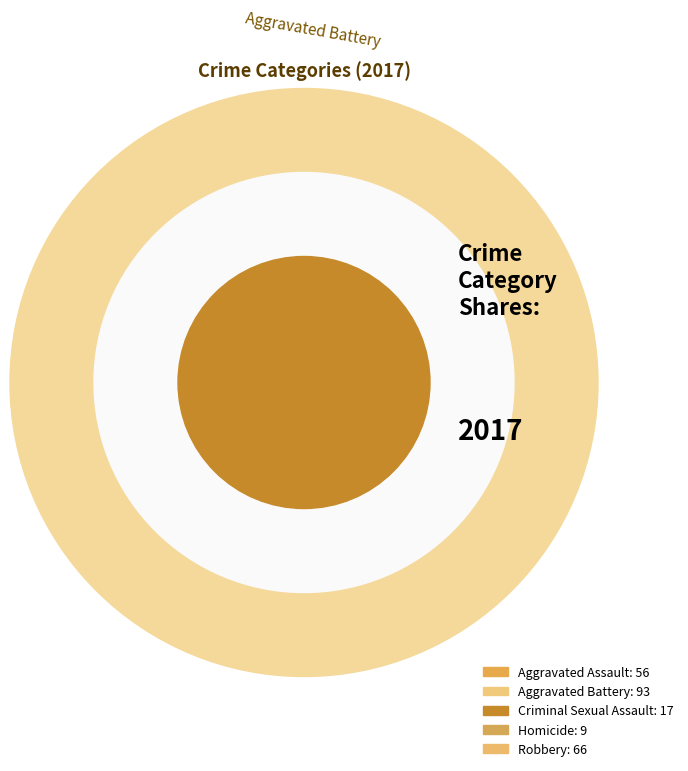

How many slices are in this pie chart?

5